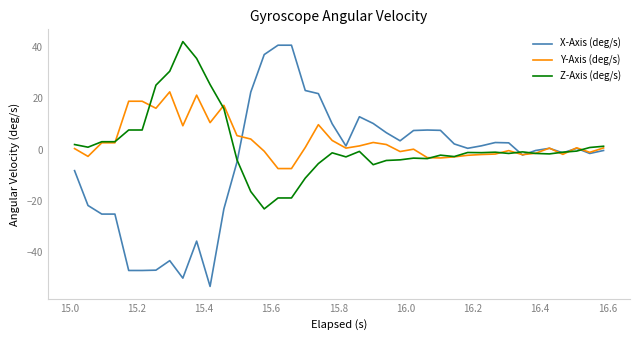

What is the sum of all Z-Axis (deg/s) values?

63.1